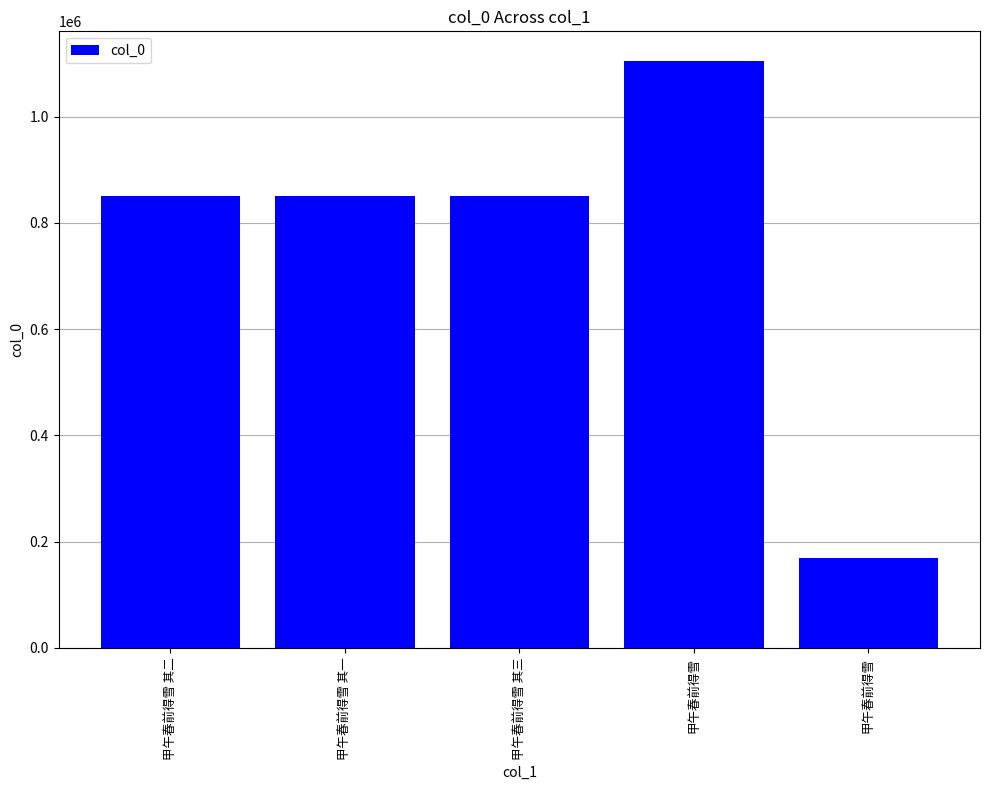

What is the difference between the second highest and second lowest values?

2